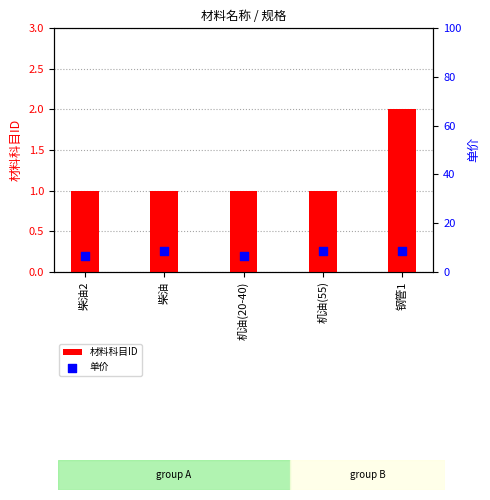

Which series contains the lowest Y value?

材料科目ID